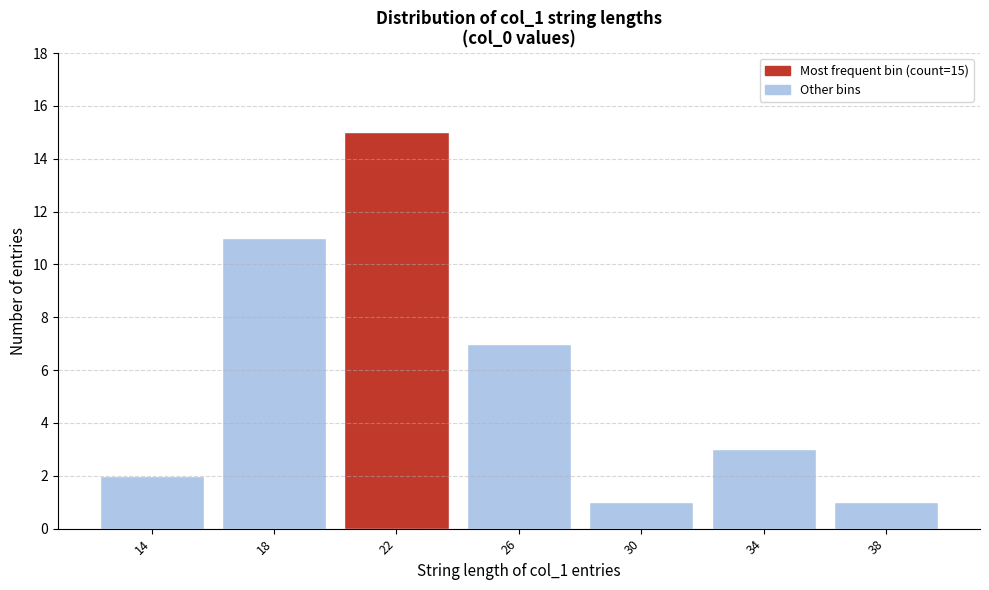

Reading left to right, transcribe all the data shown in this chart.

14=2	18=11	22=15	26=7	30=1	34=3	38=1